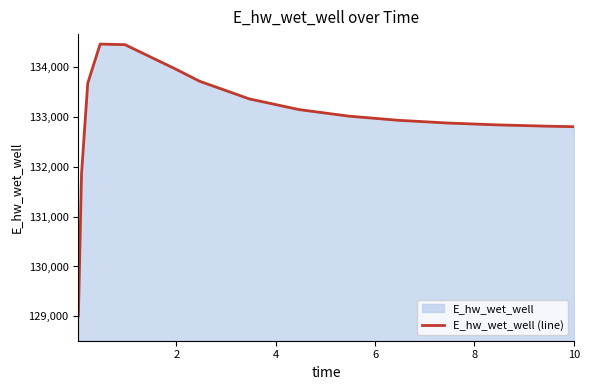

What is the difference between the maximum and minimum values?

5455.3